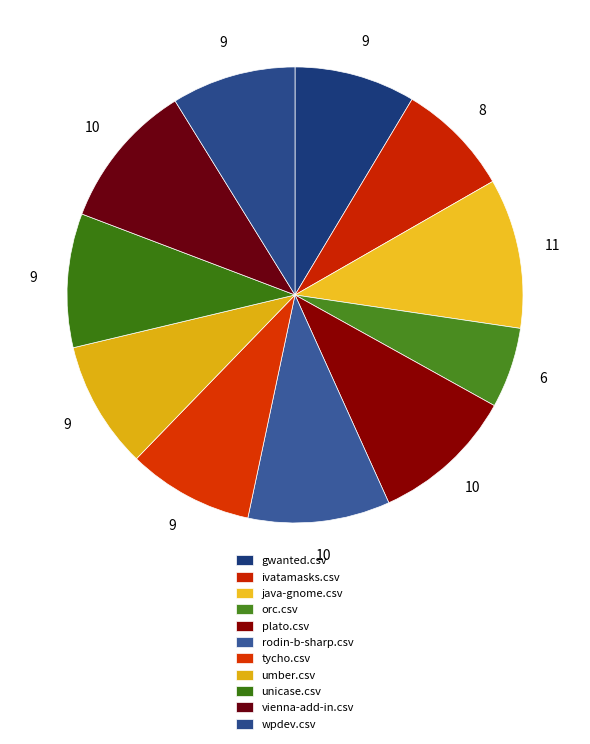

To the nearest percent, what is the average slice percentage?

9%